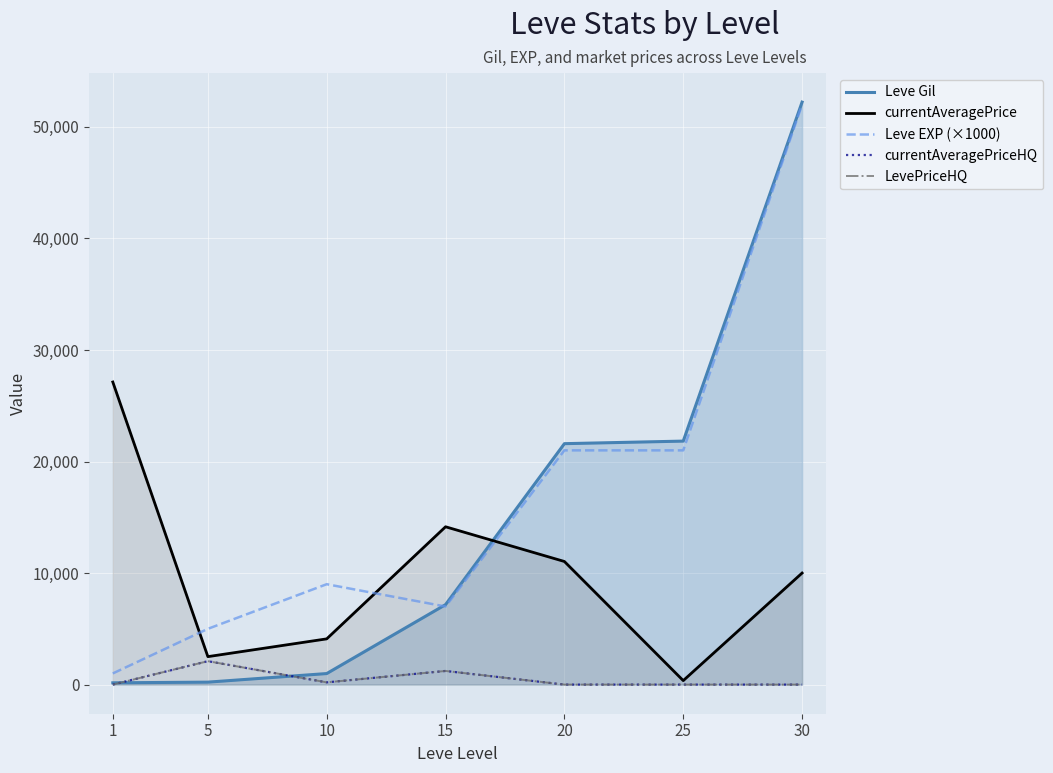

Where does the currentAveragePrice series first go above 10001?

1